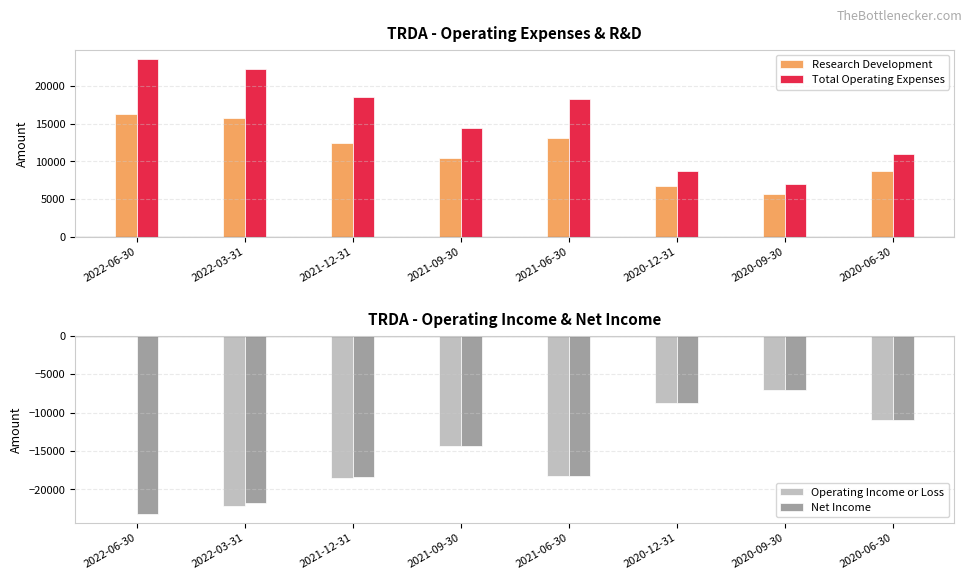

How many categories are shown in the chart?

8